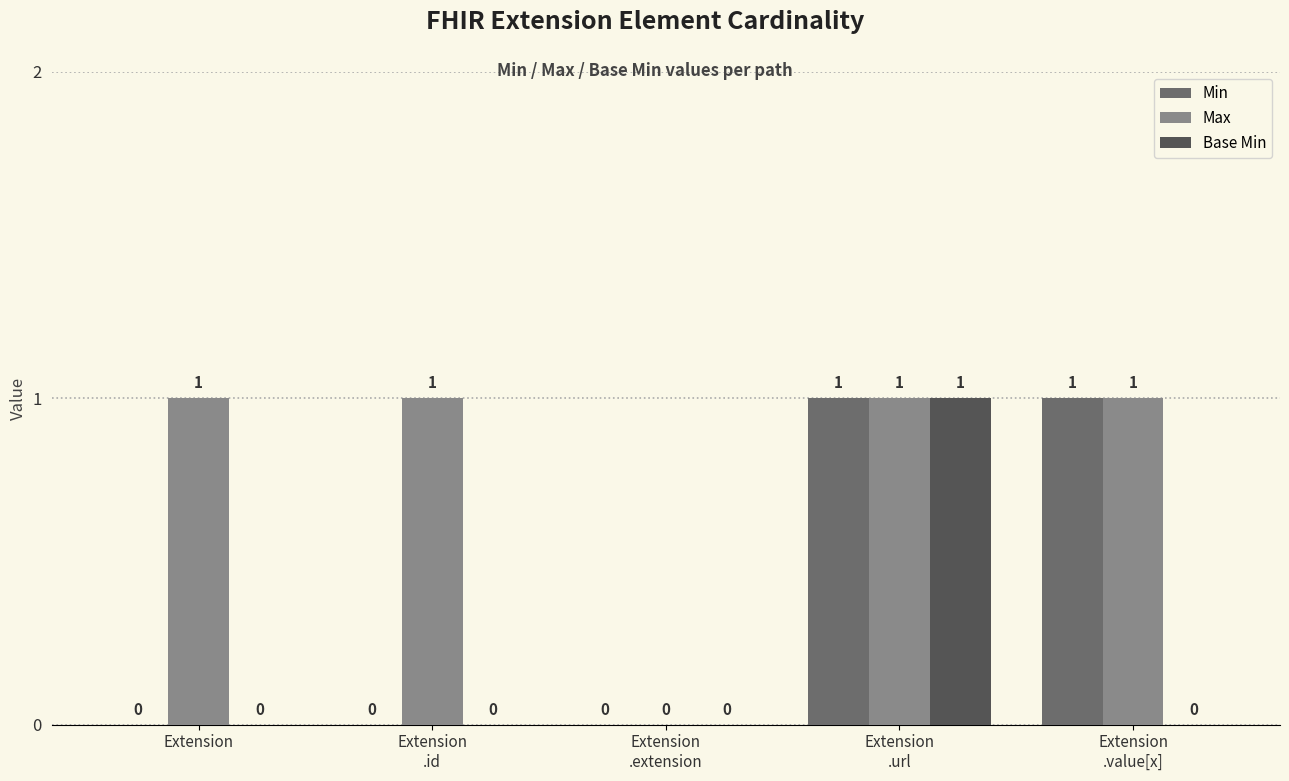

True or false: Max has a value of 0 at Extension.

False